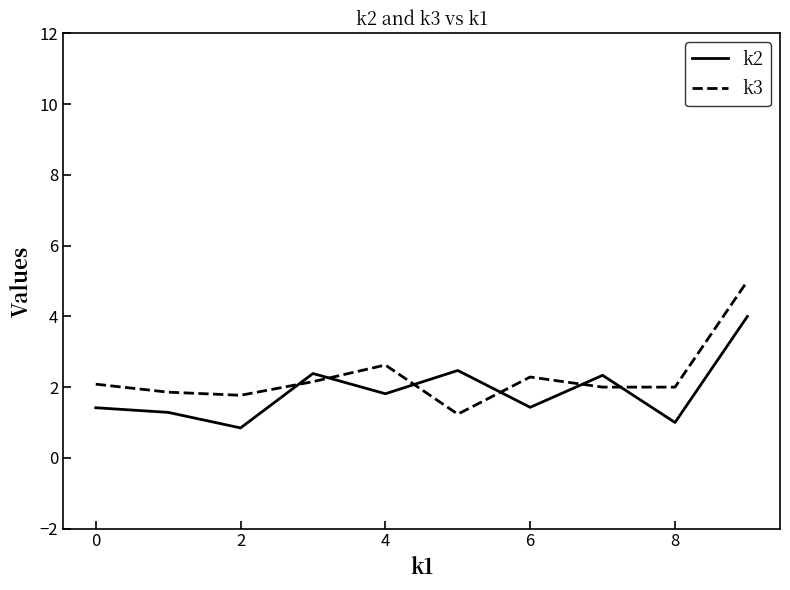

What is the minimum value shown in the chart?

0.8